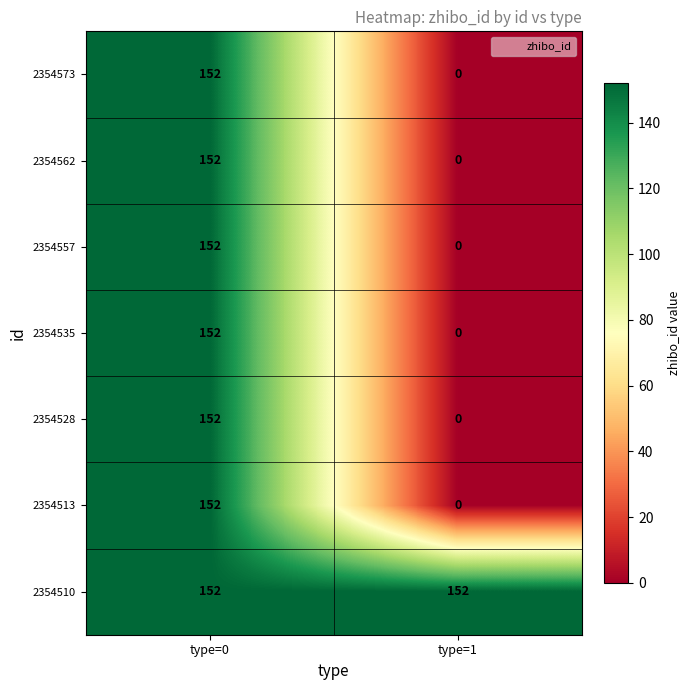

How many categories are shown in the chart?

2